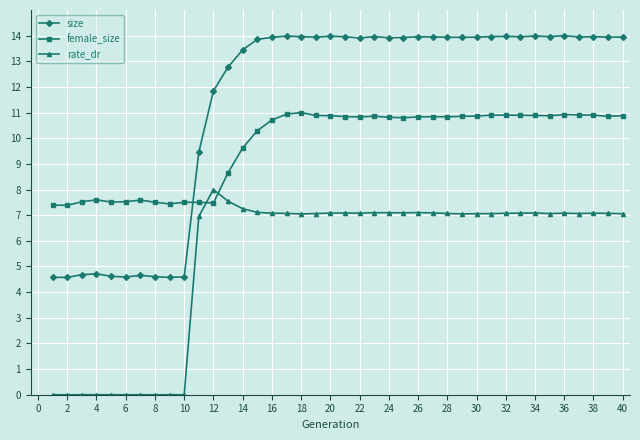

Which series has the largest range (max minus min)?

size